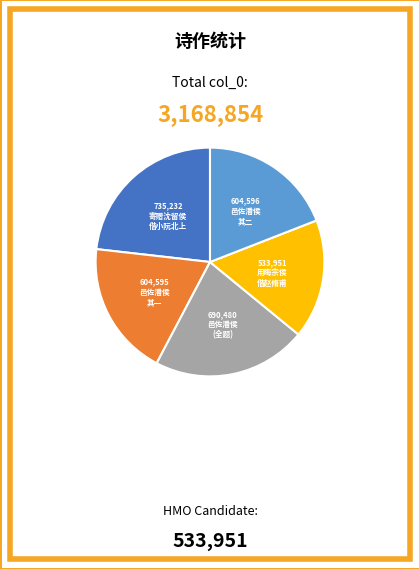

Is there a majority slice in this chart?

No